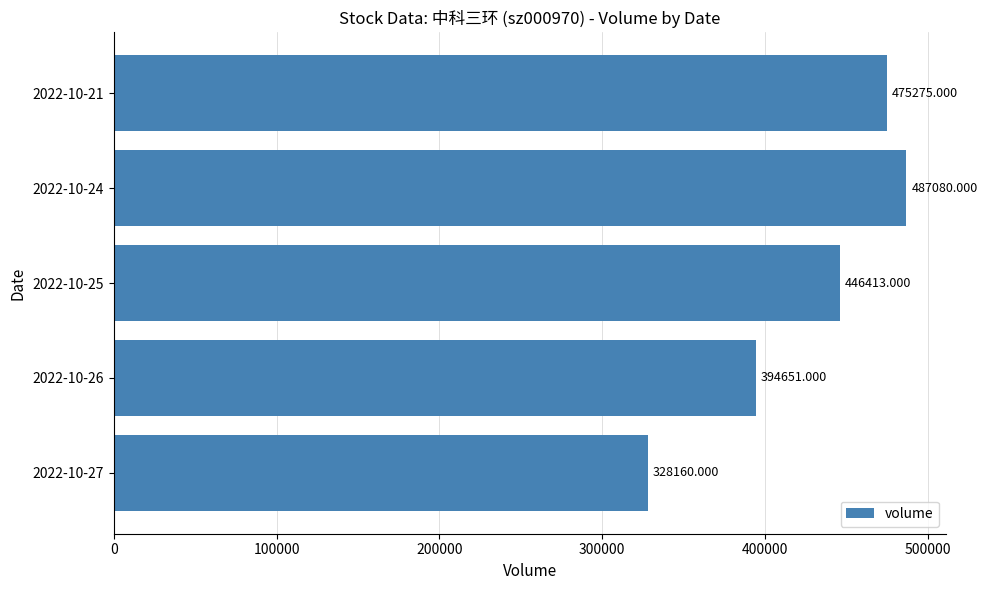

What is the change in value from 2022-10-25 to 2022-10-21?

+28862